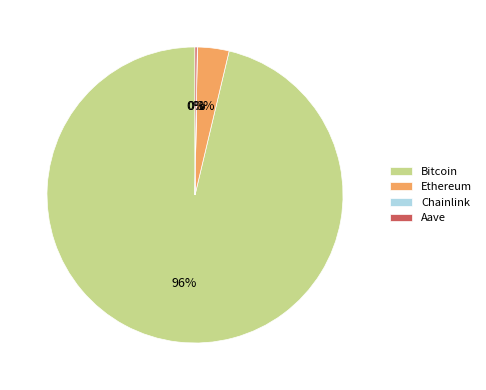

True or false: Bitcoin accounts for 96% of the total.

True